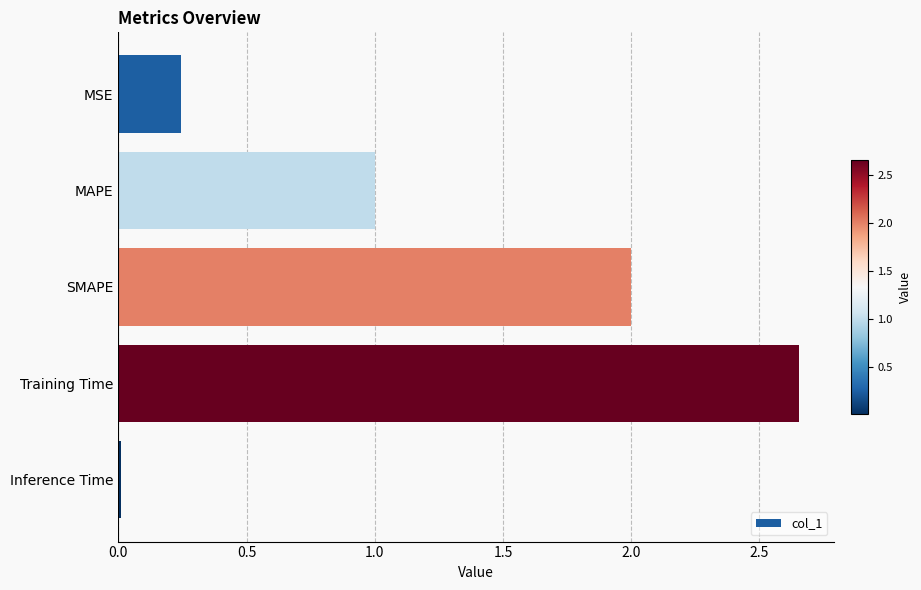

True or false: the data shows 1.0 at MAPE.

True